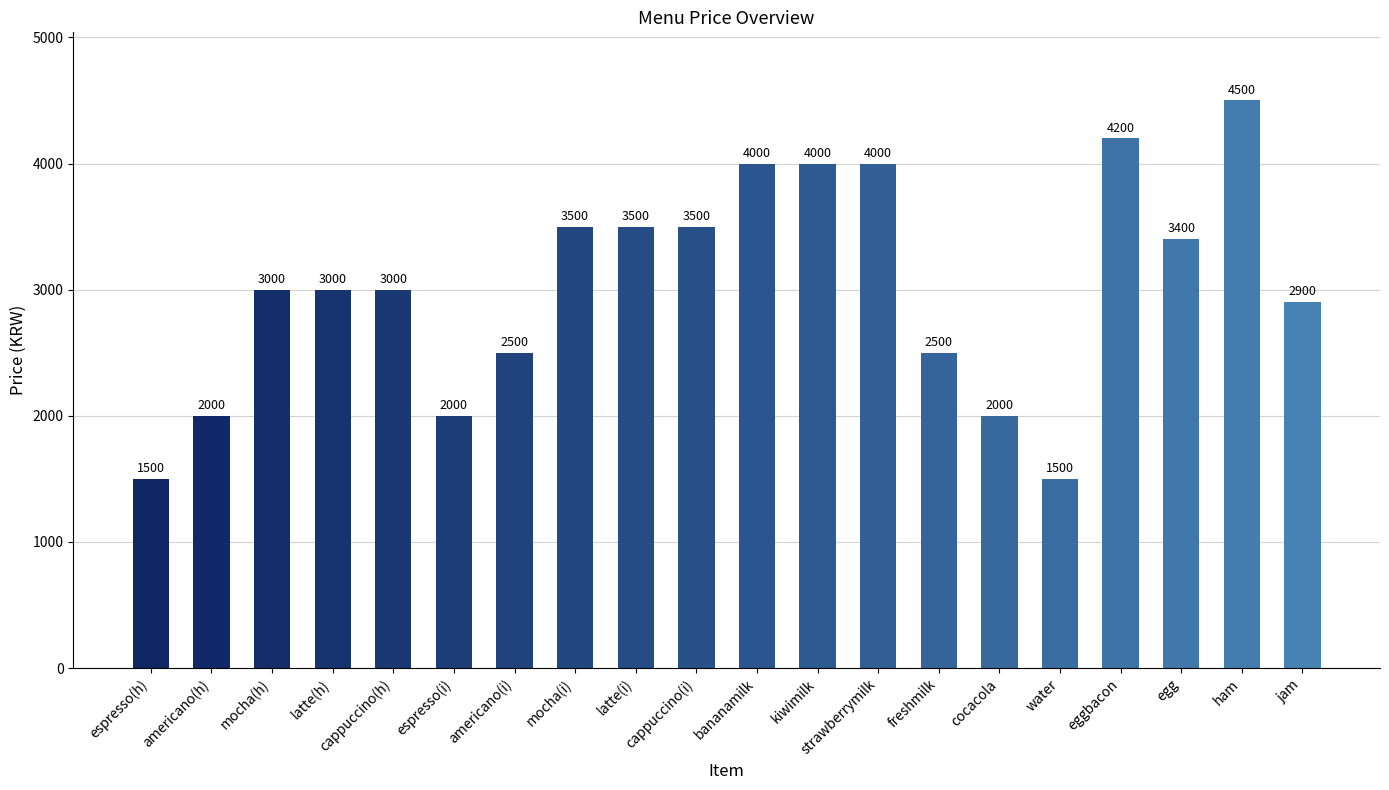

True or false: the data shows 3400 at egg.

True